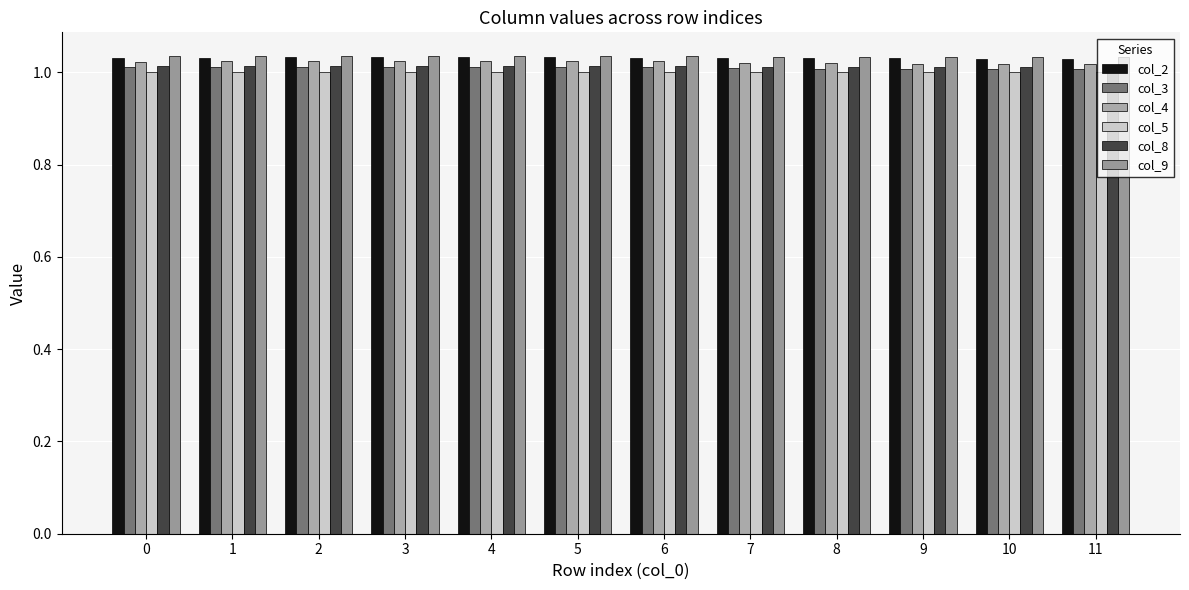

The col_3 series shows 1.6 at 8. True or false?

False